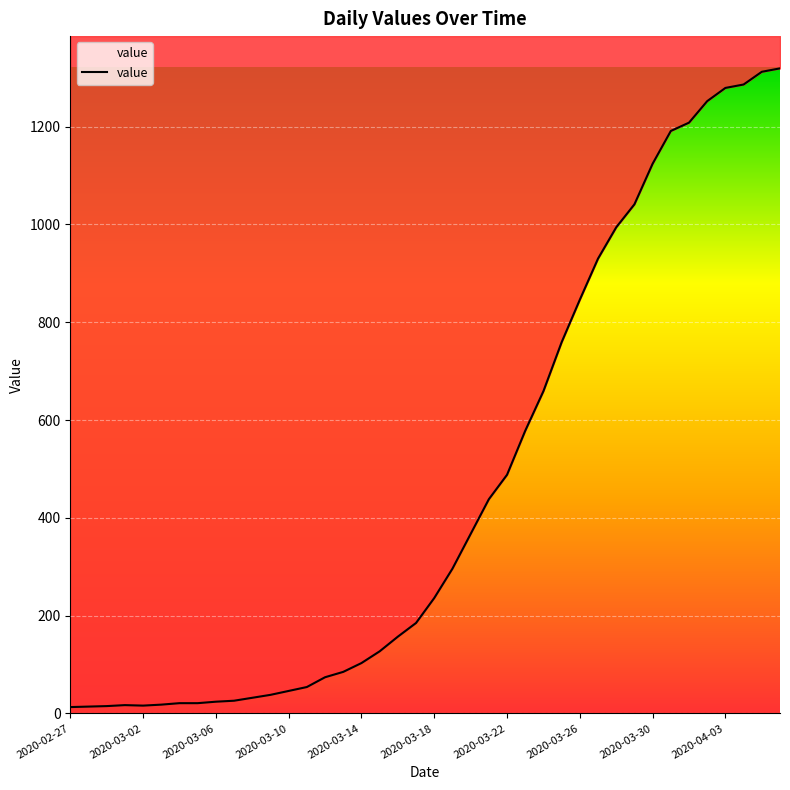

Does the chart display data point markers on the line(s)?

No